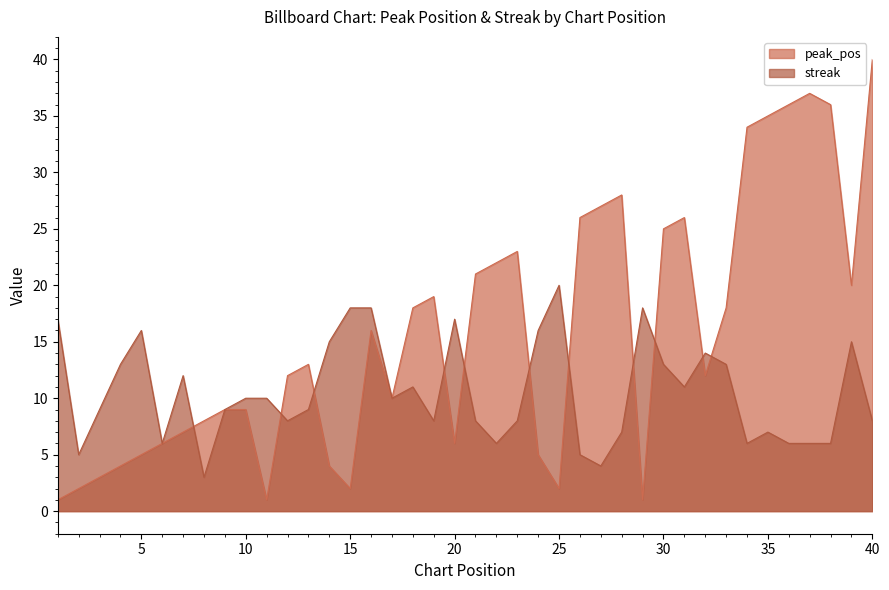

Which has a higher value, 20 or 40?

40